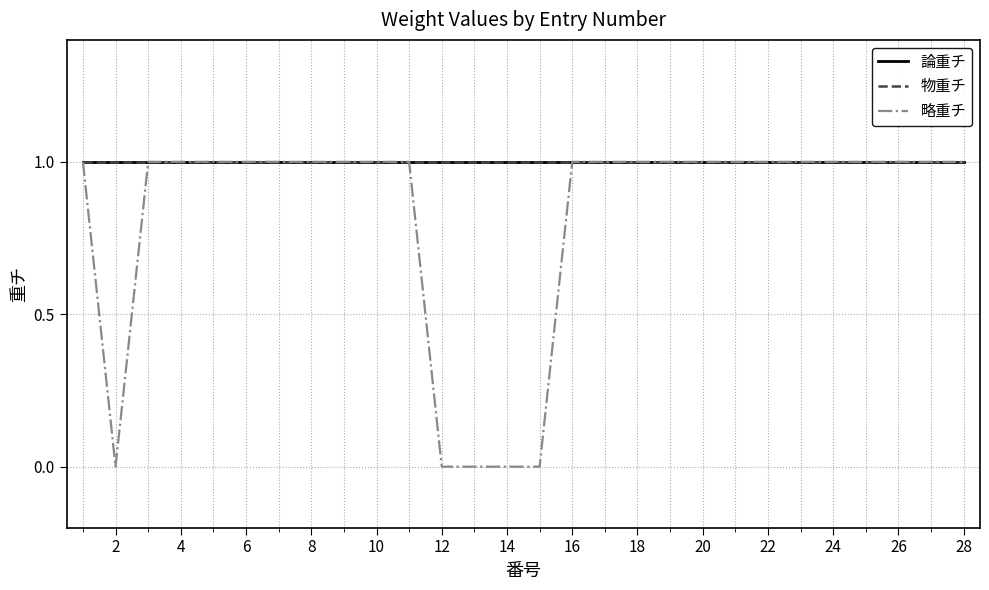

True or false: 物重チ has more than 2 points higher than both neighbors.

False